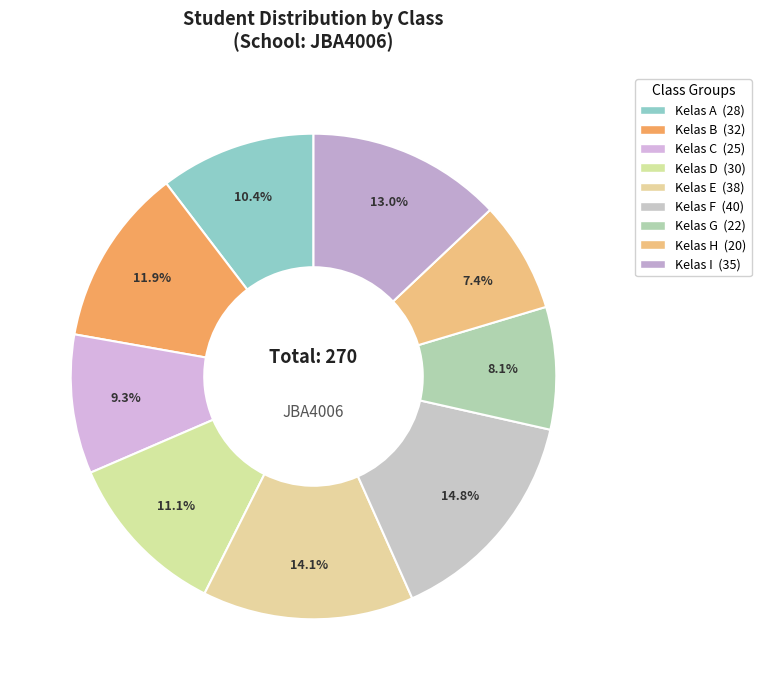

Does any single category account for the majority?

No